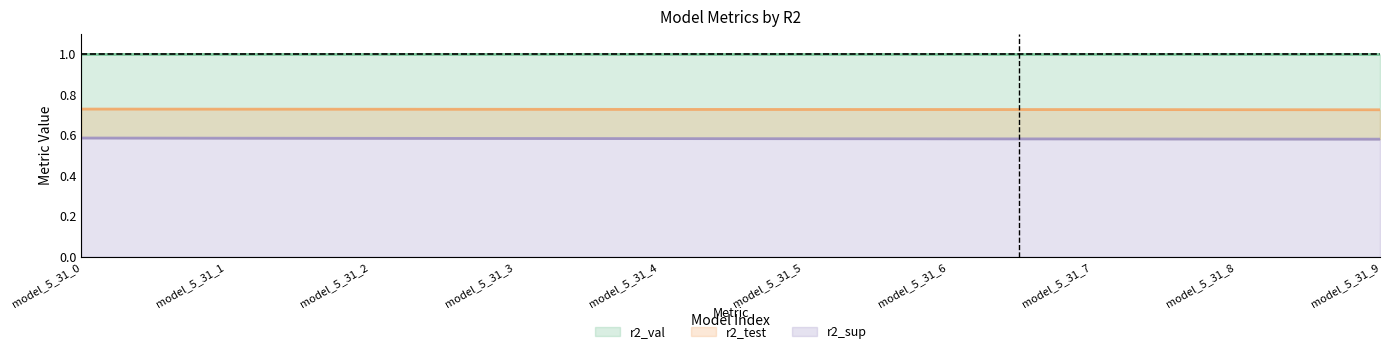

Does the chart have visible grid lines?

No